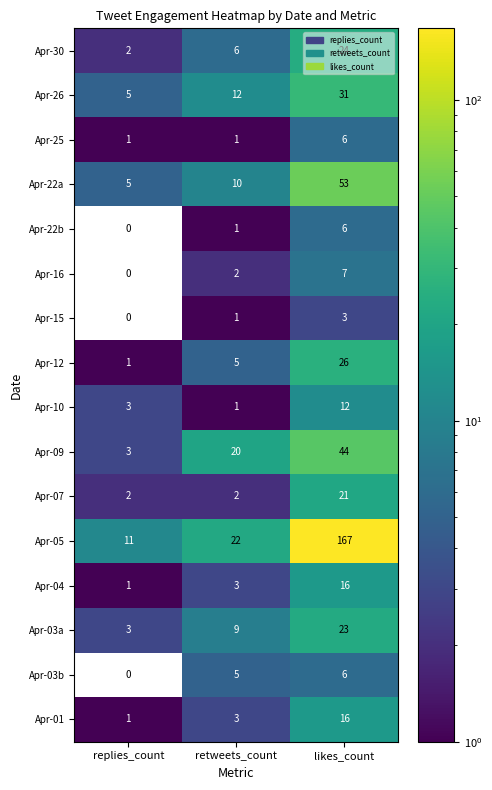

Count the number of data series in this chart.

16